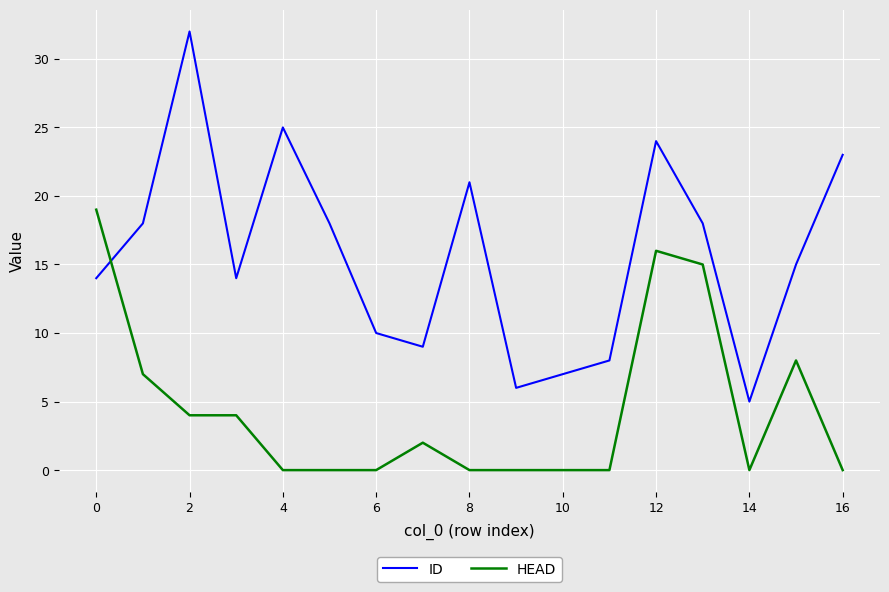

How many times do ID and HEAD cross each other?

1